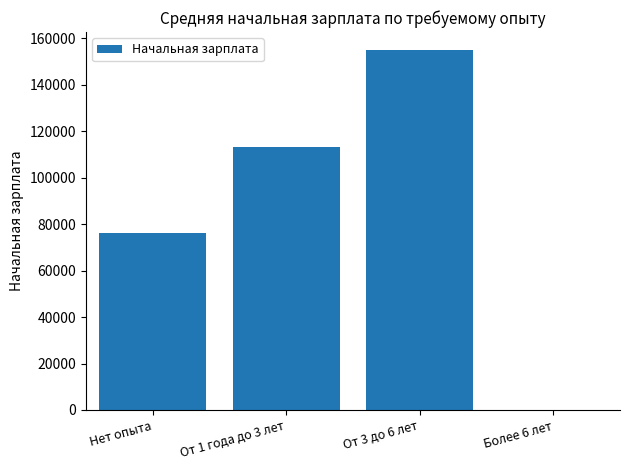

What value does the data have at Нет опыта?

76230